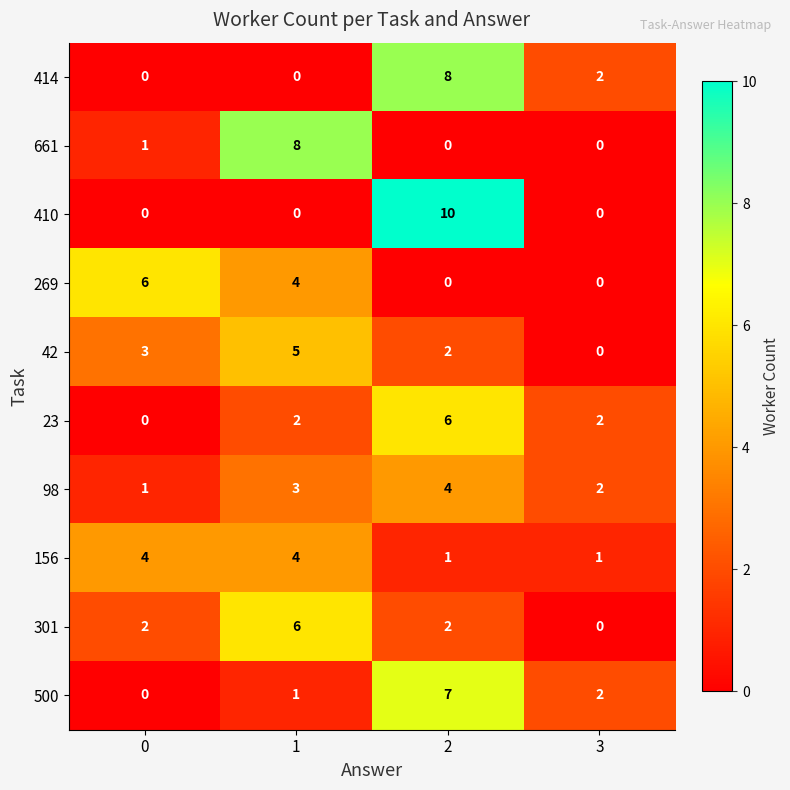

What is the difference between the maximum and minimum values in the 301 series?

6